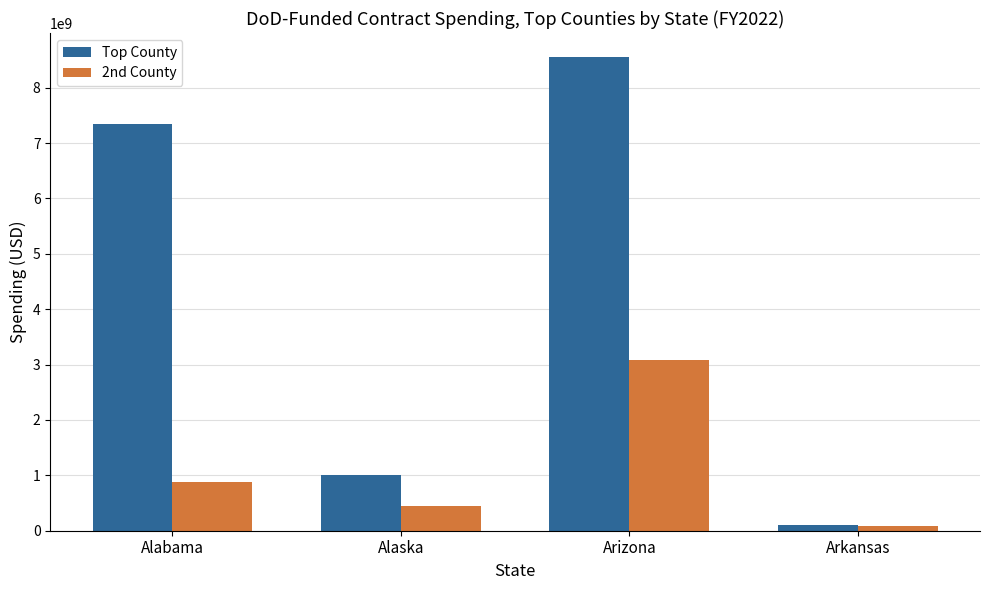

How many data points in 2nd County are less than 883951833?

2